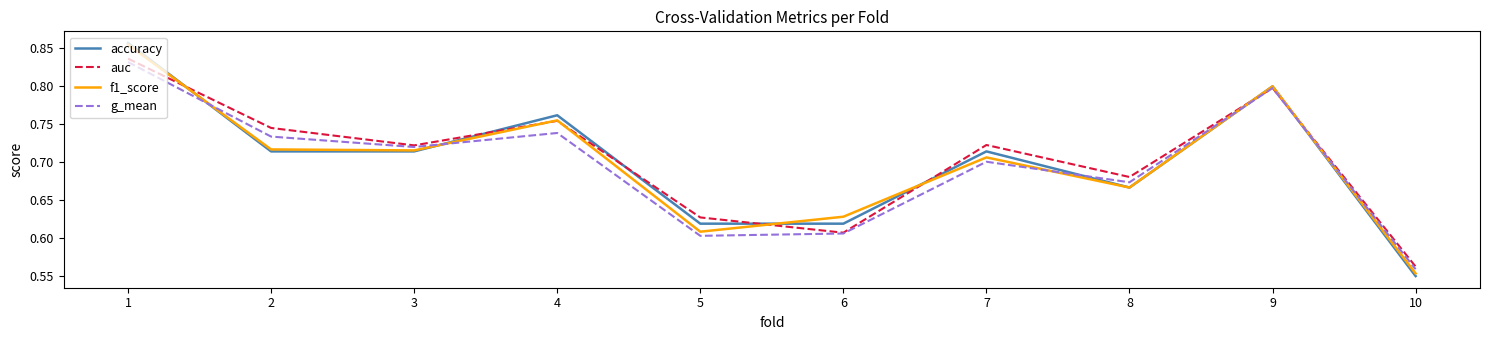

Which series changed the most between 4 and 6?

auc